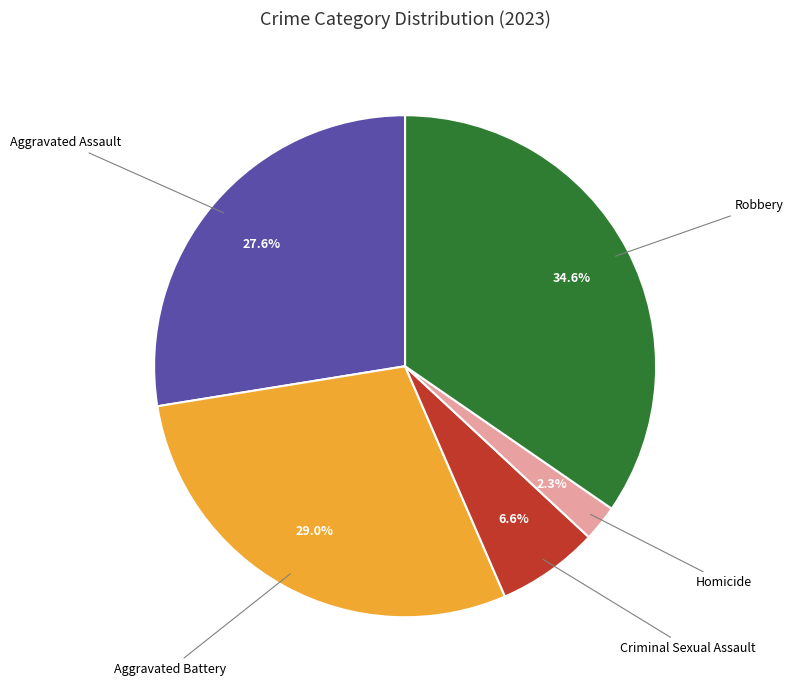

Does any single category account for the majority?

No